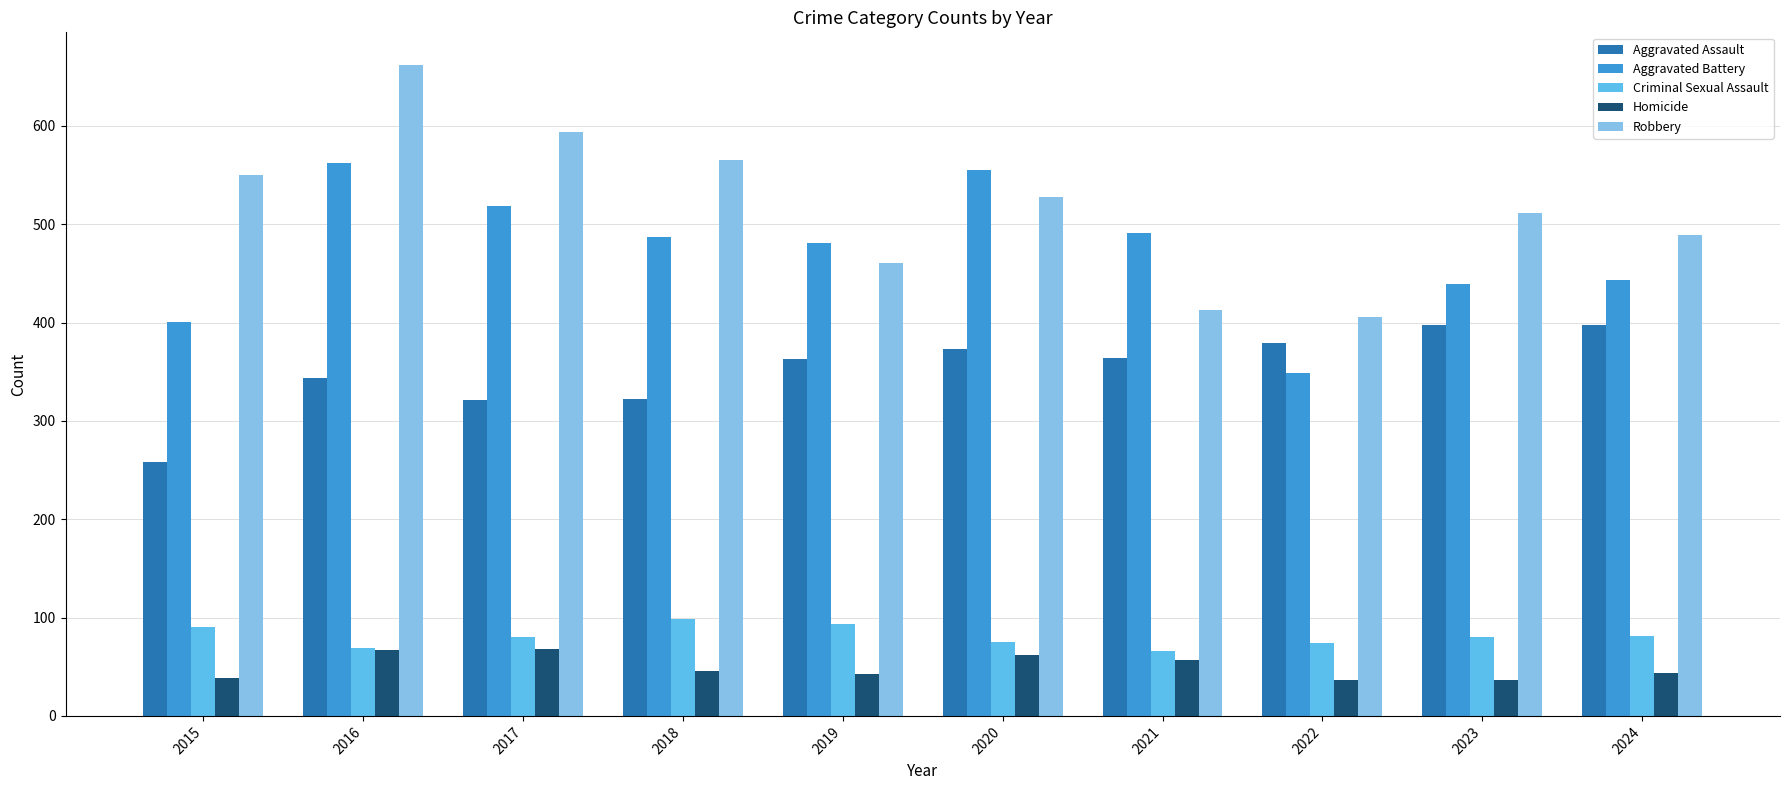

The Aggravated Battery series shows 323 at 2018. True or false?

False